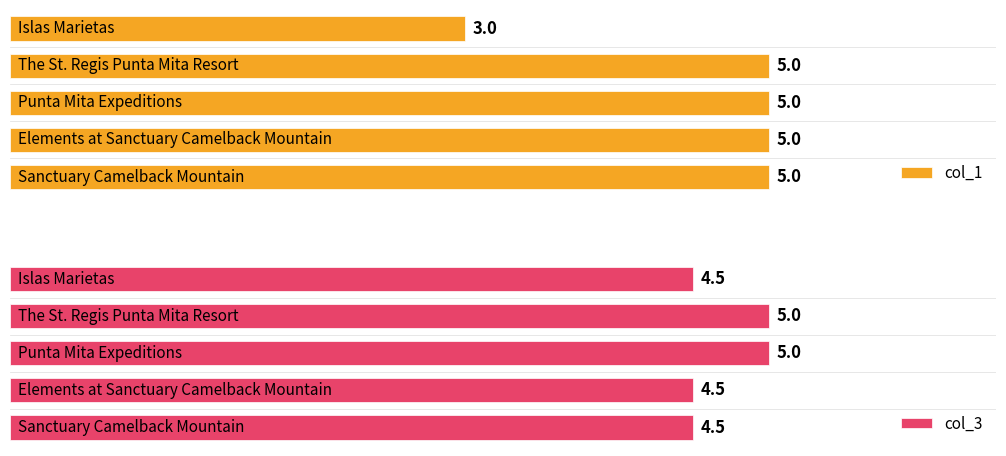

Which series has the widest spread of values?

col_1